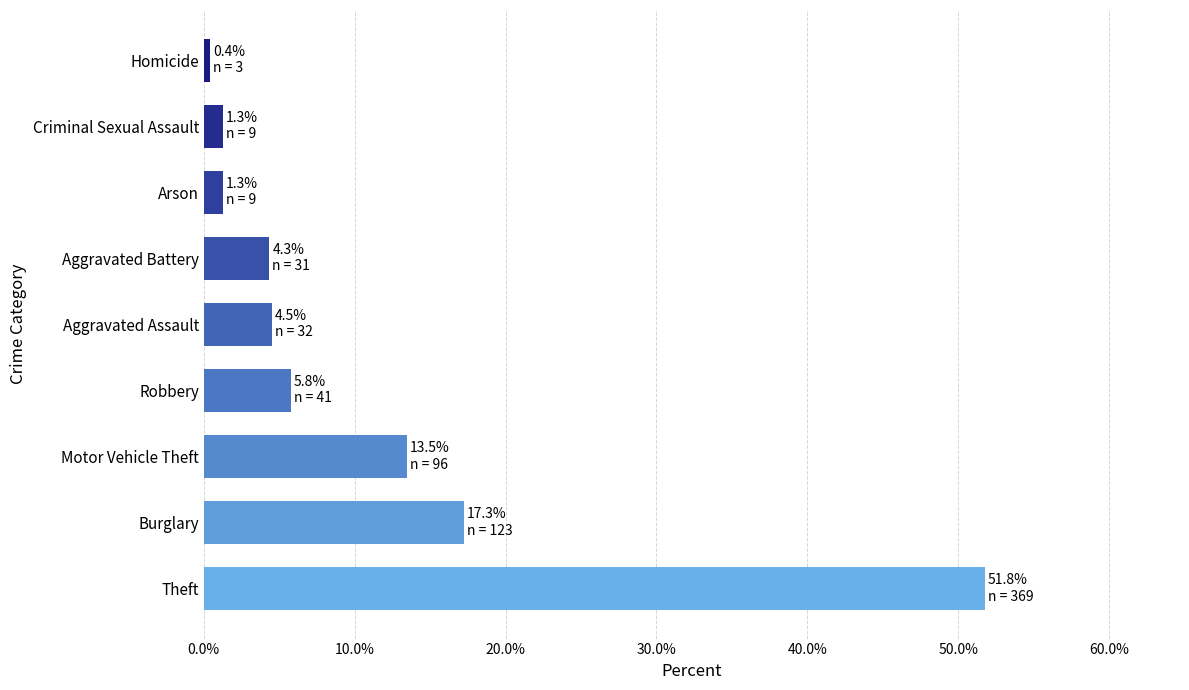

Does the chart contain any negative values?

No